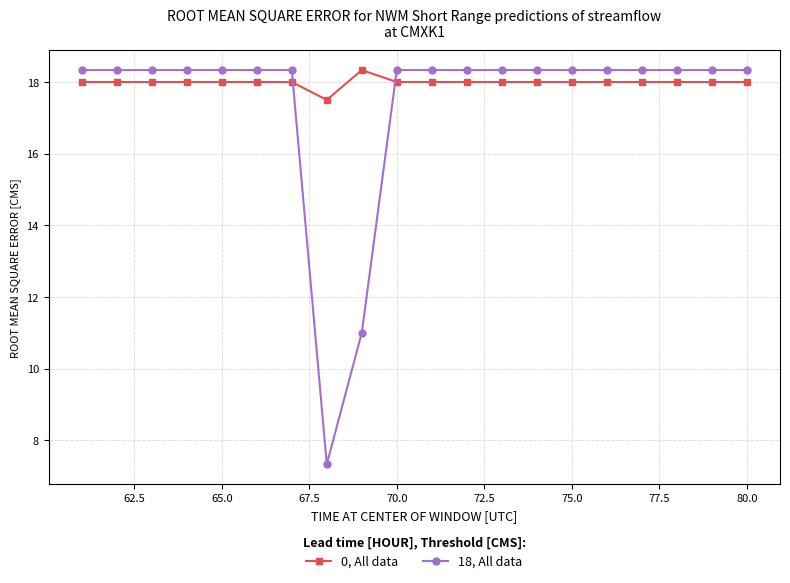

How many data points in 18, All data are above 18?

18